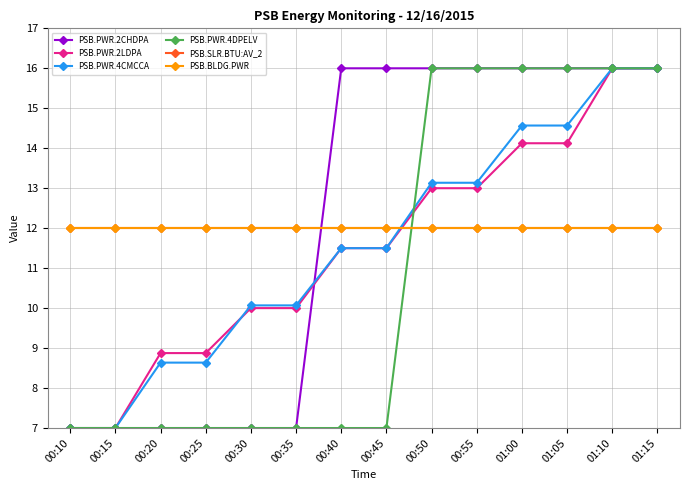

Is this an area chart (filled region under the line)?

No